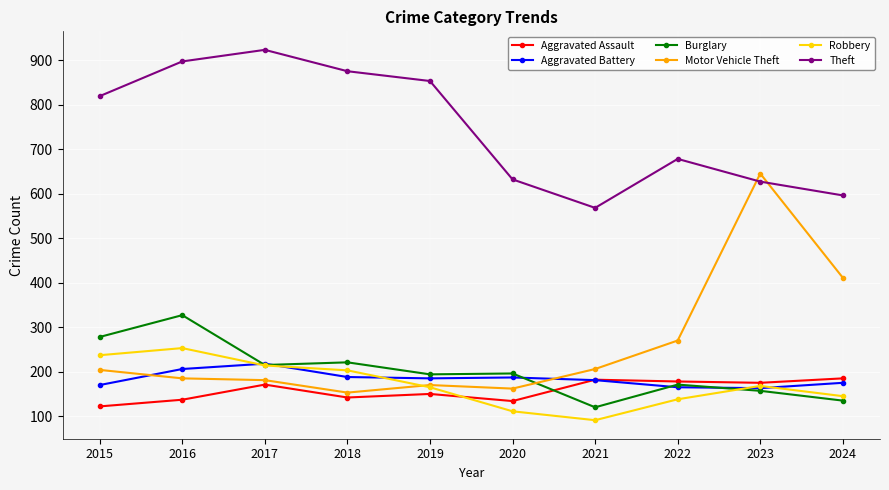

What is the difference between the Motor Vehicle Theft values at 2024 and 2015?

207